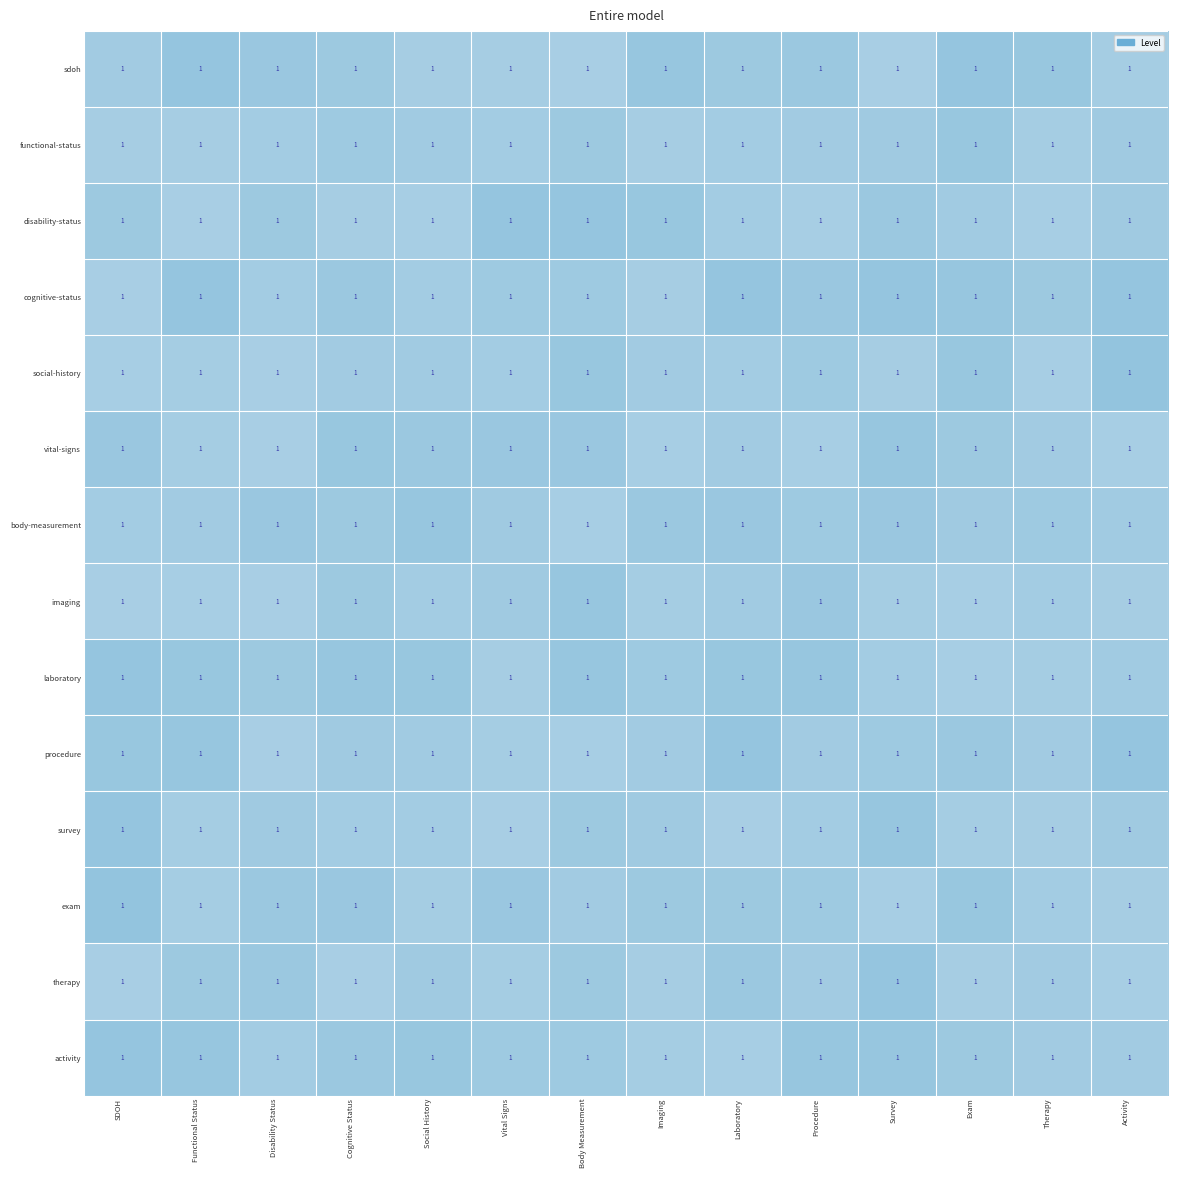

Is it true that survey equals 0.4 at Exam?

False